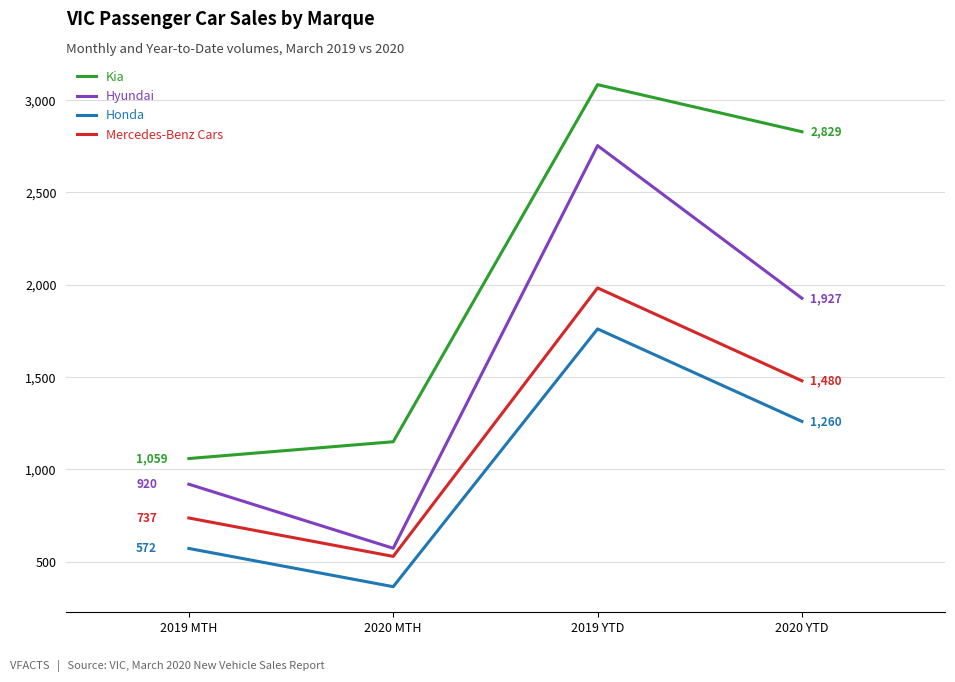

True or false: Honda and Kia cross at least once.

False